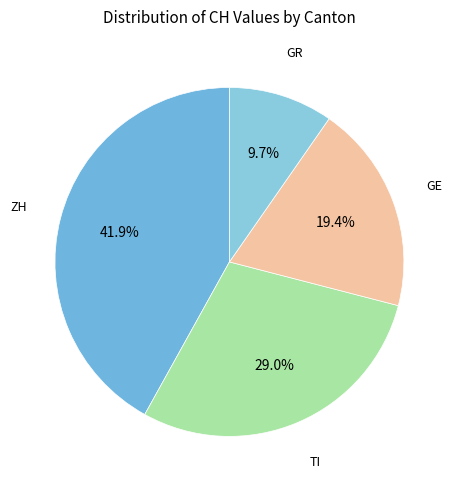

Count the number of slices in the pie.

4